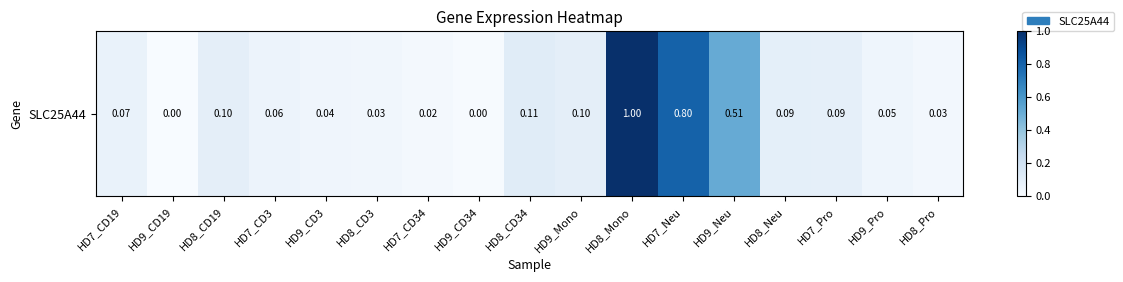

Reading left to right, list all the values displayed in this chart.

0.1	0.0	0.1	0.1	0.0	0.0	0.0	0.0	0.1	0.1	1.0	0.8	0.5	0.1	0.1	0.0	0.0